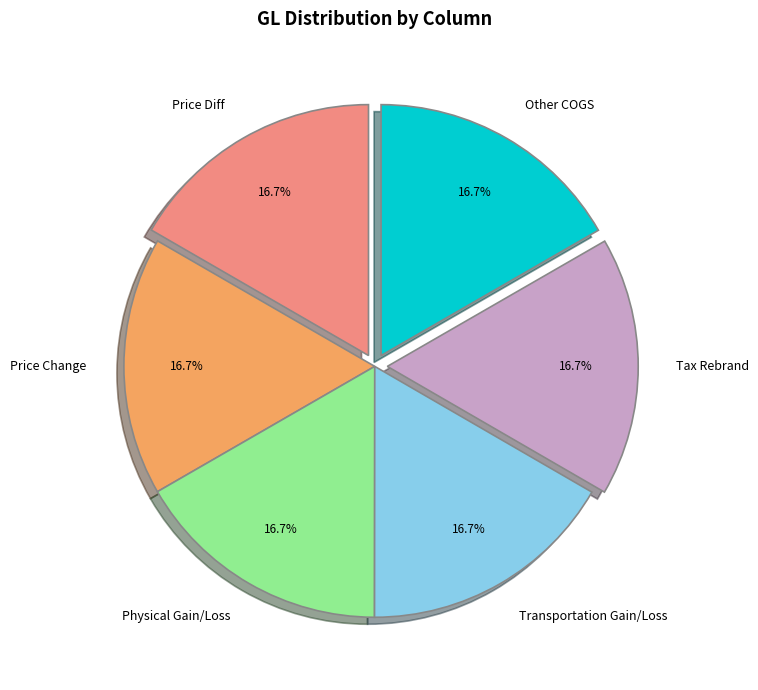

What is the ratio of the value at Transportation Gain/Loss to the value at Physical Gain/Loss?

1.0